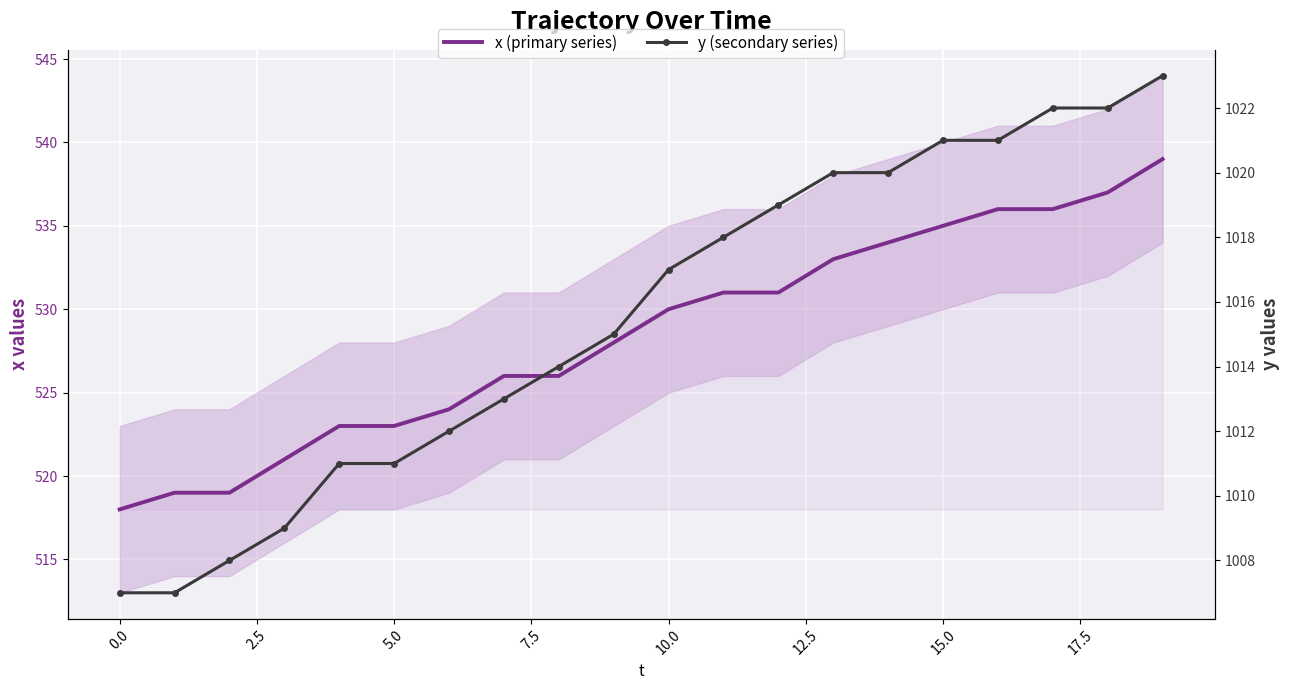

What is the value of the x (primary series) point at the 11th from the left?

530